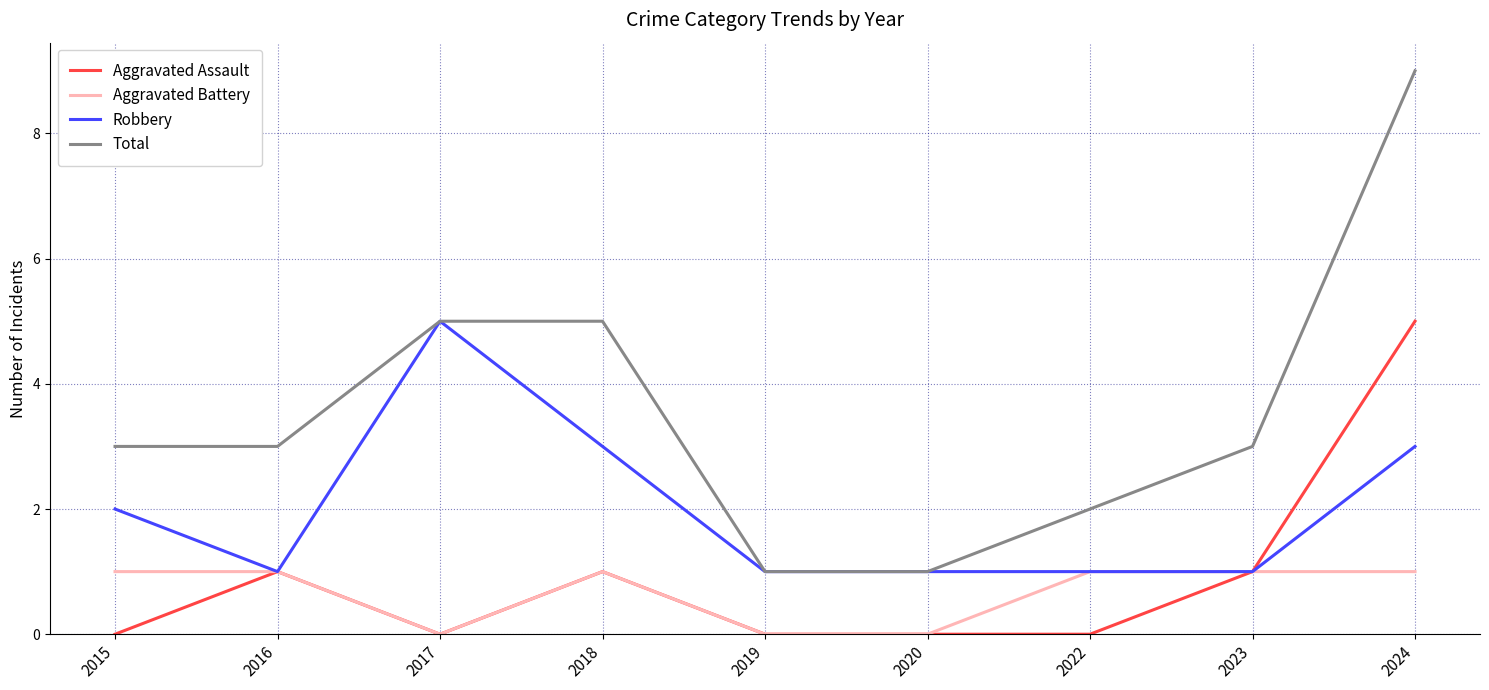

Does the chart display data point markers on the line(s)?

No